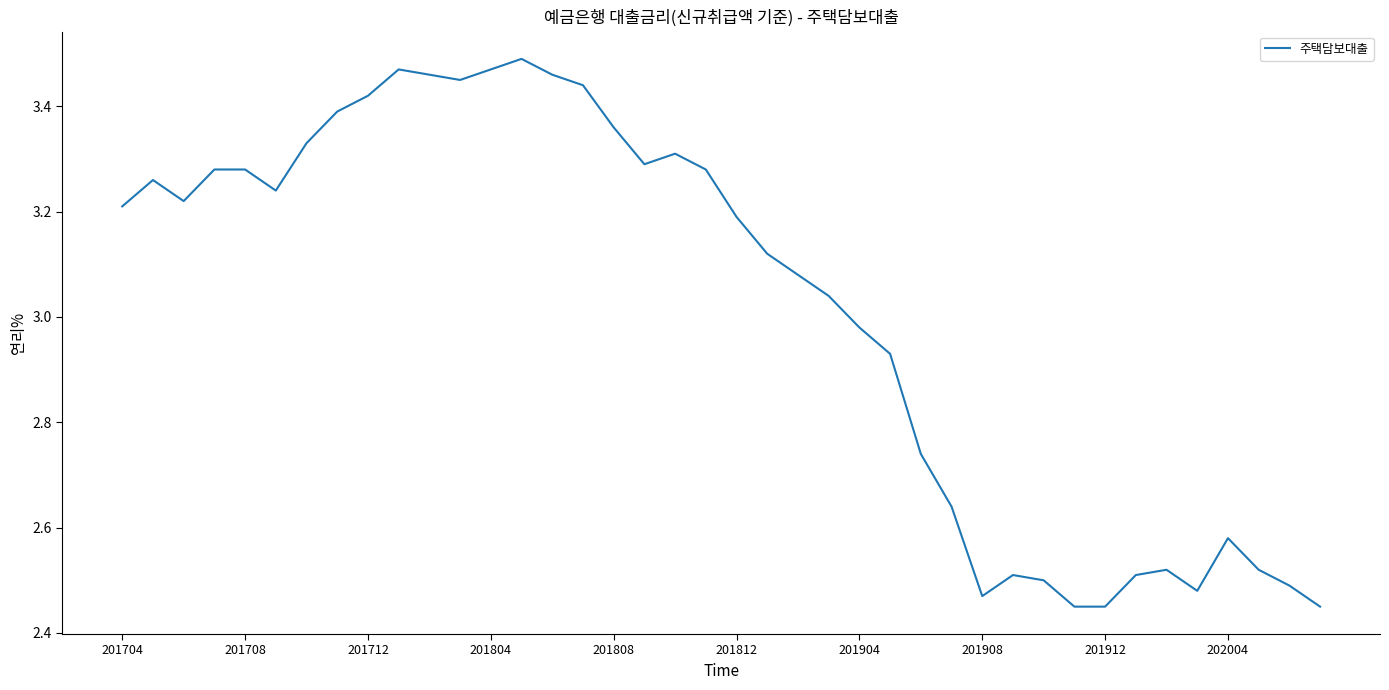

What is the difference between the maximum and minimum values?

1.0